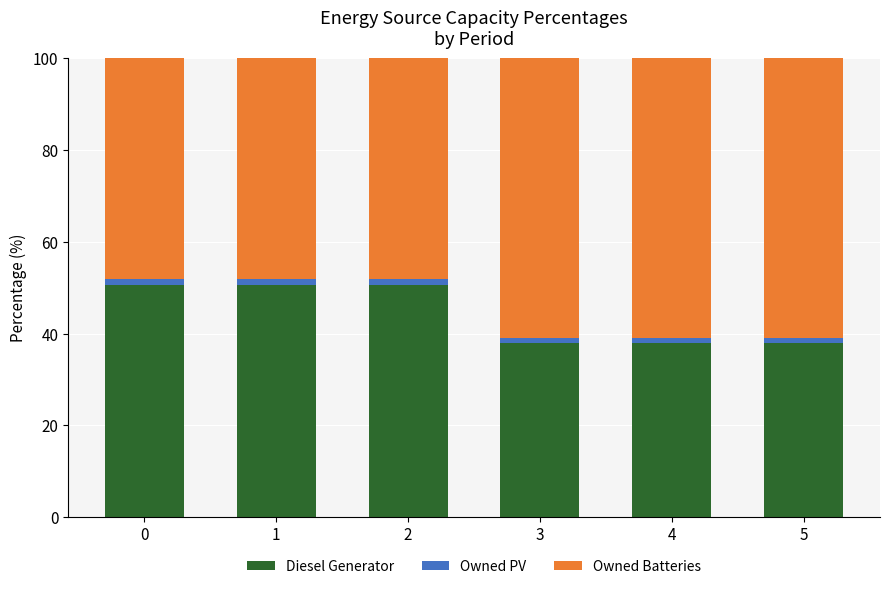

The value of Diesel Generator at 0 is 50.5. True or false?

True